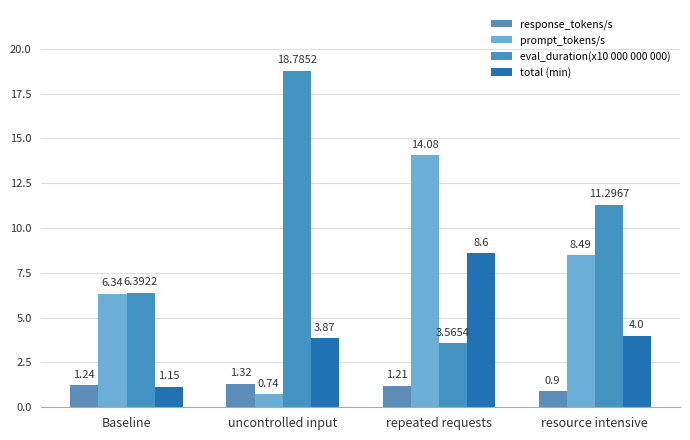

How many values in the eval_duration(x10 000 000 000) series are below 11?

2